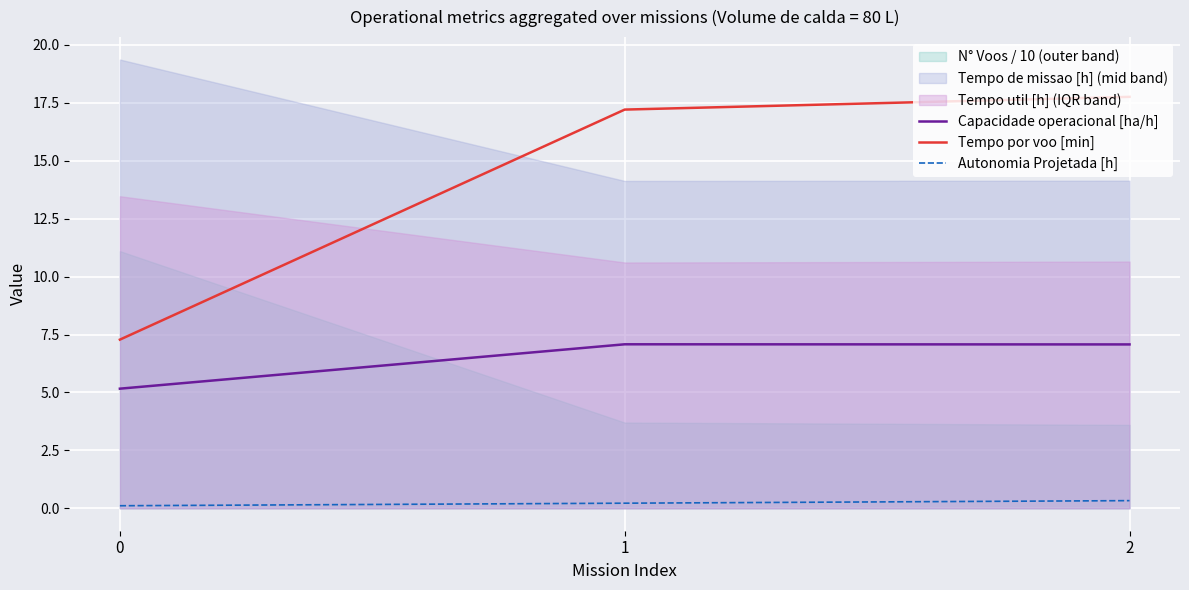

The Tempo por voo [min] series shows 11.0 at 1. True or false?

False